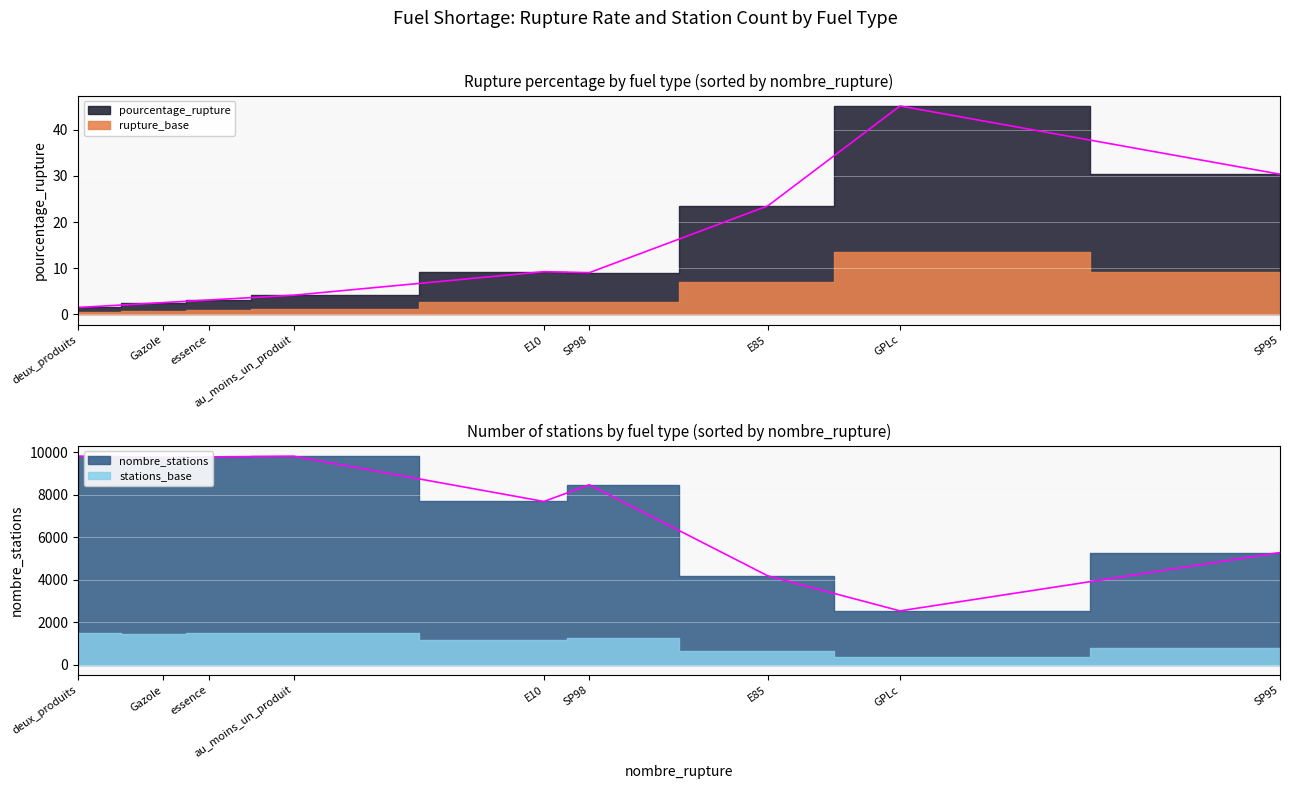

Count the number of categories in the chart.

9